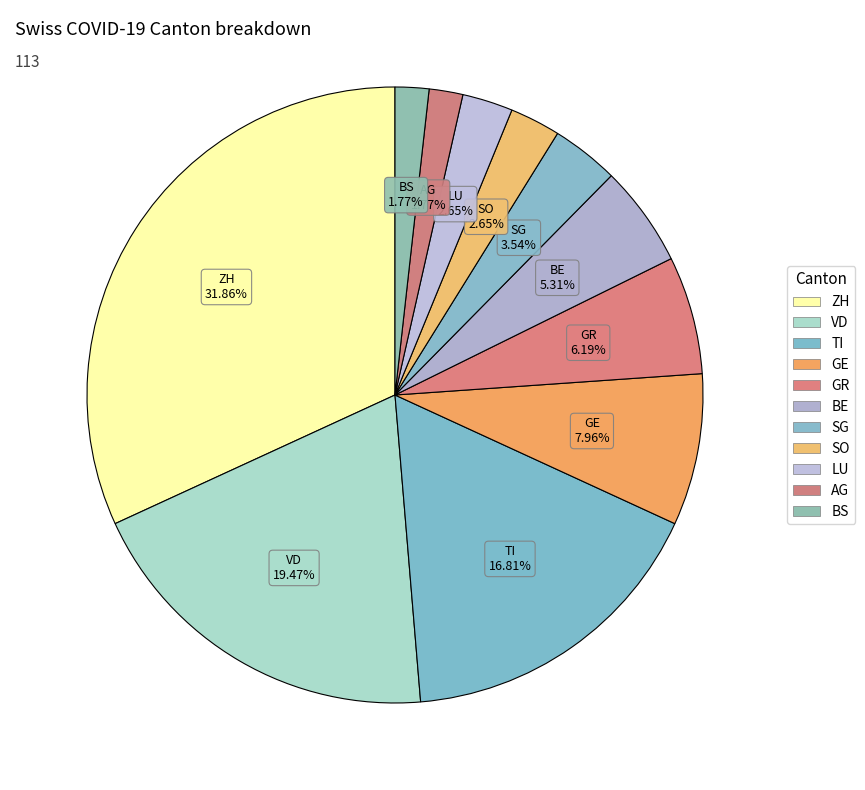

Count the number of slices in the pie.

11